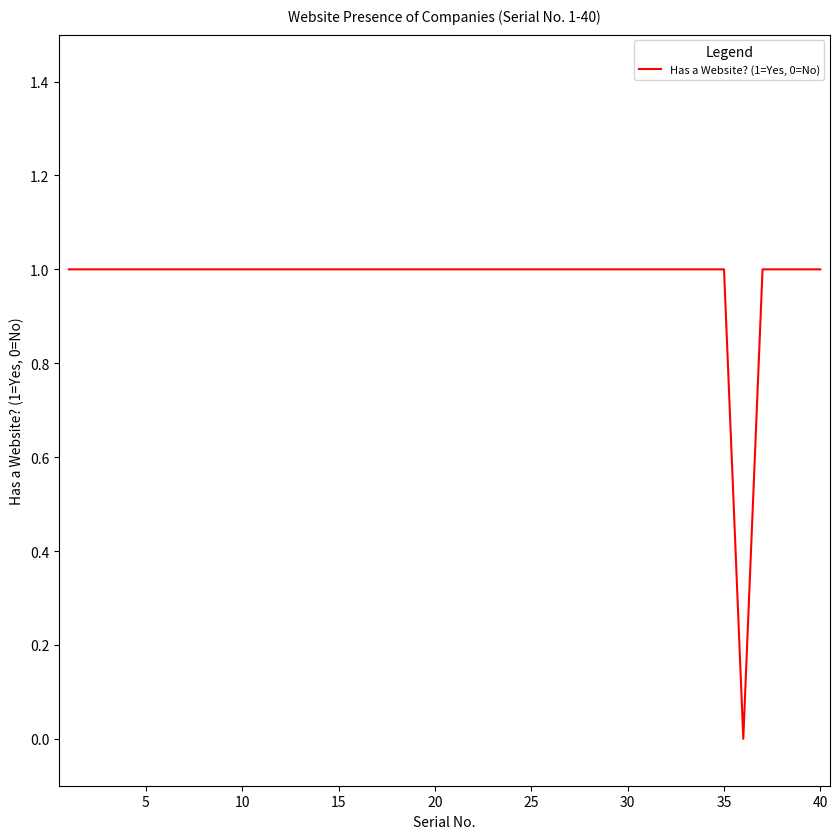

Is it true that the value at 30 is 1?

True